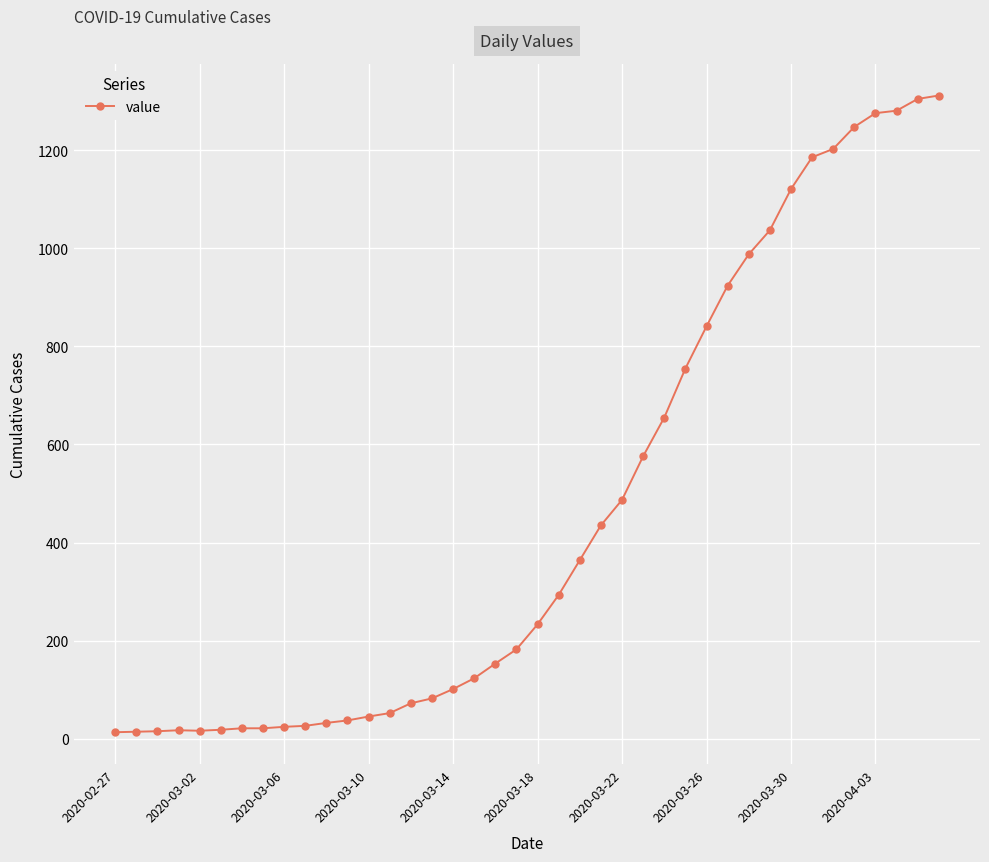

What is the greatest value displayed?

1312